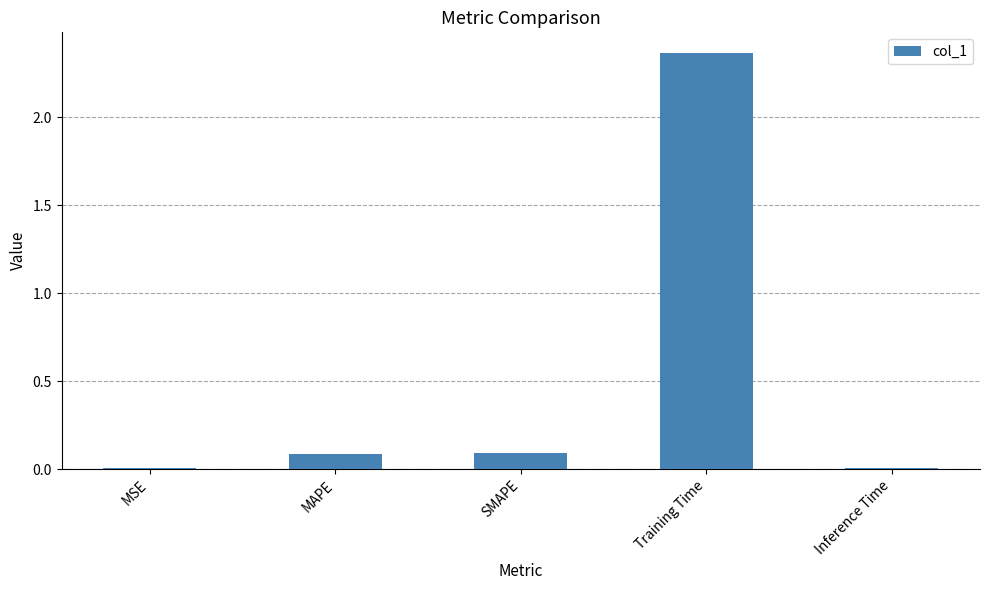

What is the change in value from SMAPE to Inference Time?

-0.1